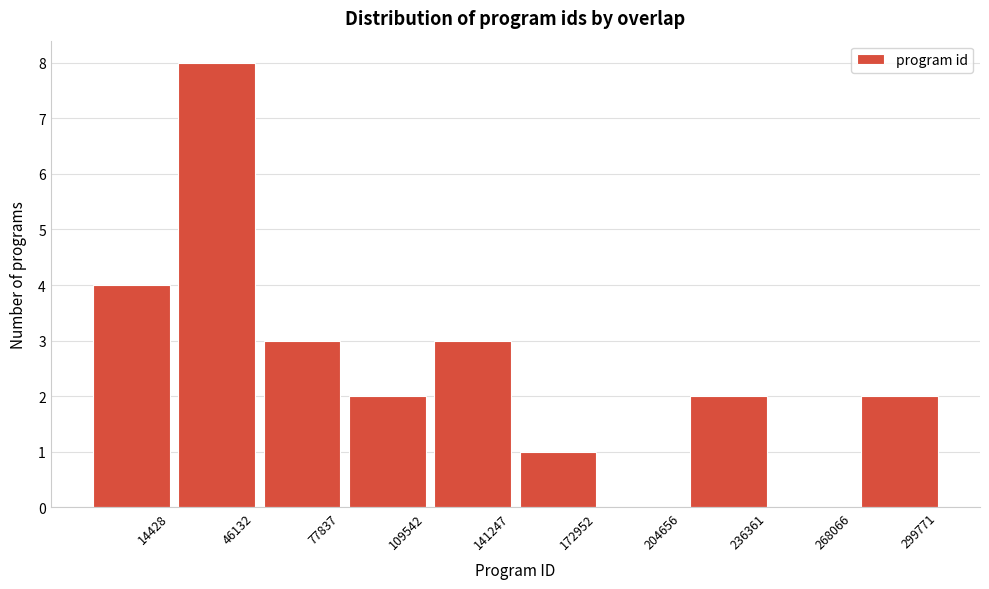

Reading left to right, extract all data points from this chart.

14428=4	46132=8	77837=3	109542=2	141247=3	172952=1	204656=0	236361=2	268066=0	299771=2